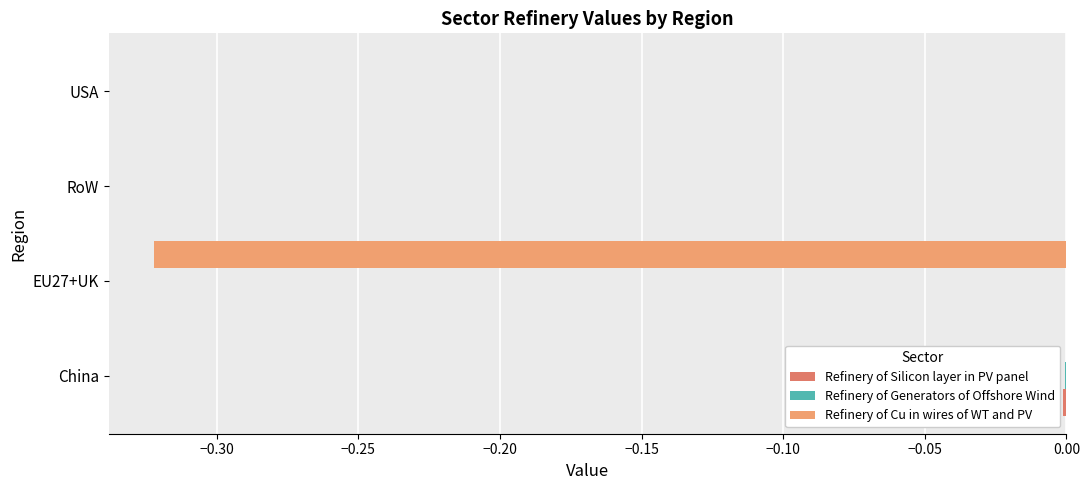

True or false: Refinery of Cu in wires of WT and PV has a value of 0.0 at China.

True